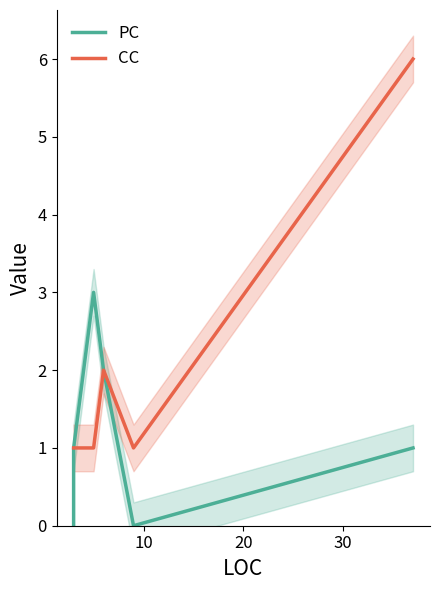

Count the number of categories in the chart.

7